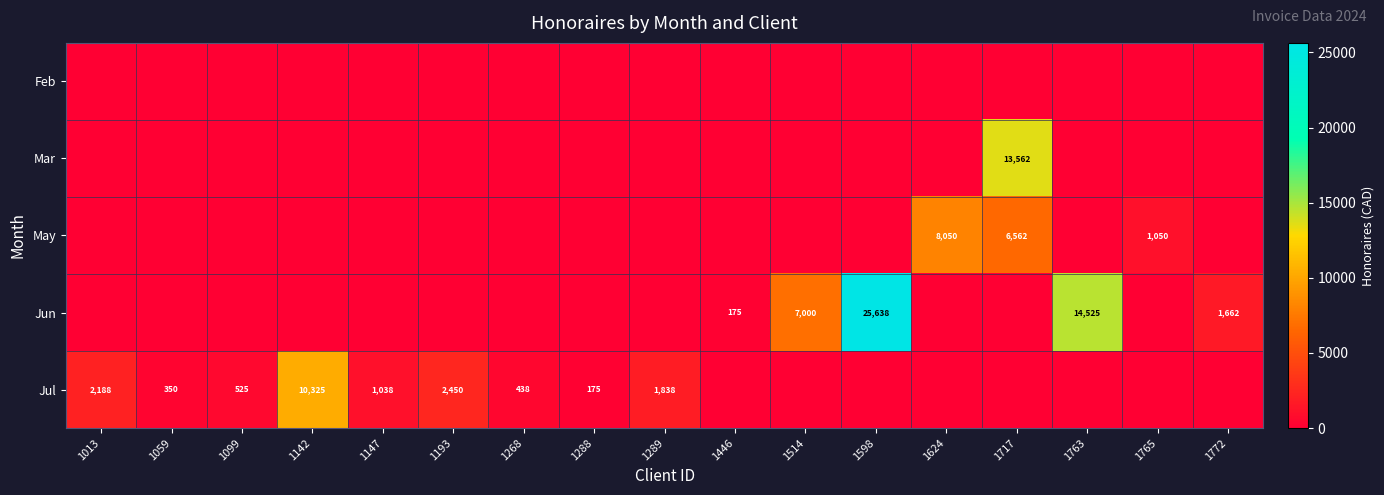

What is the total value across all series at 1147?

1037.5